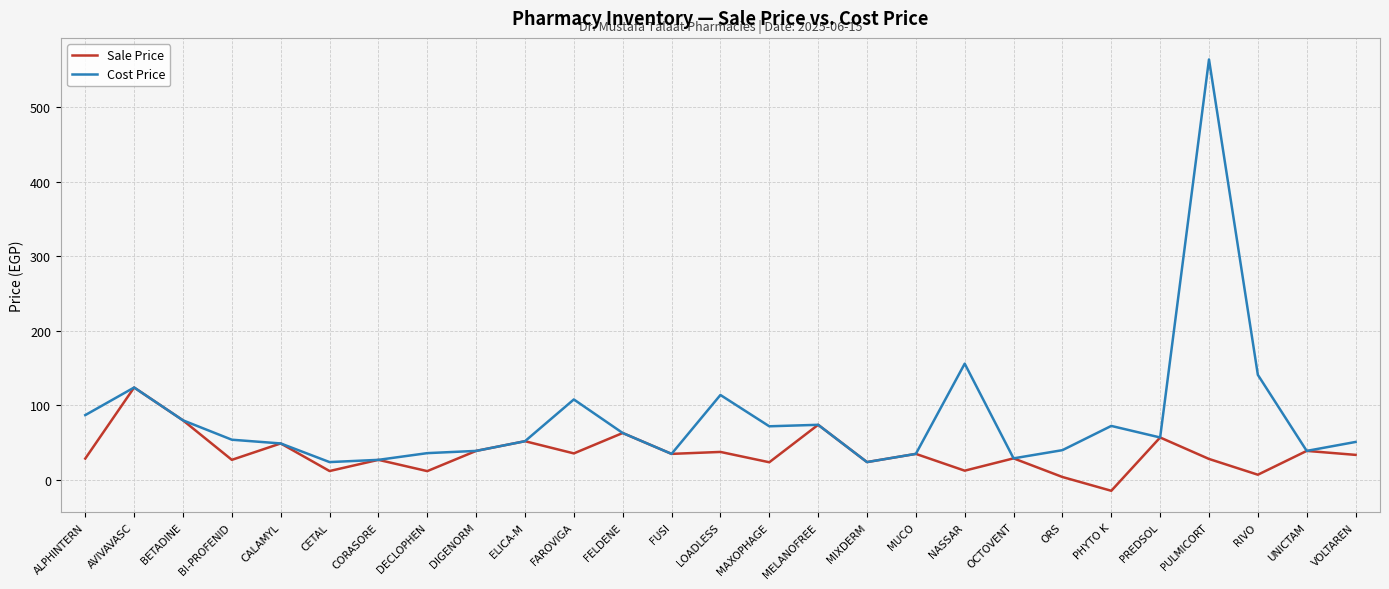

What is the sum of all Cost Price values?

2246.5